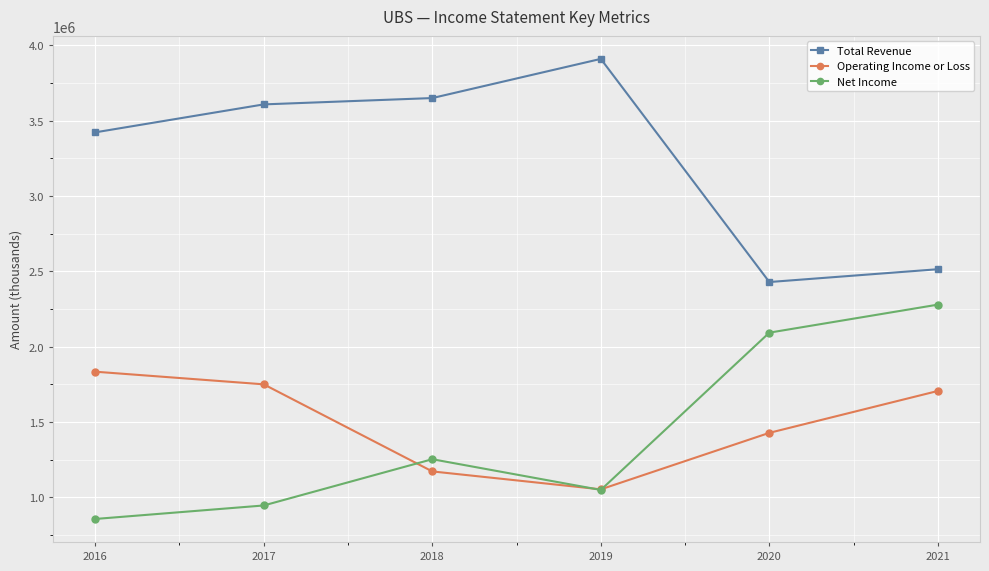

Rank the categories by Total Revenue value from lowest to highest.

2020, 2021, 2016, 2017, 2018, 2019